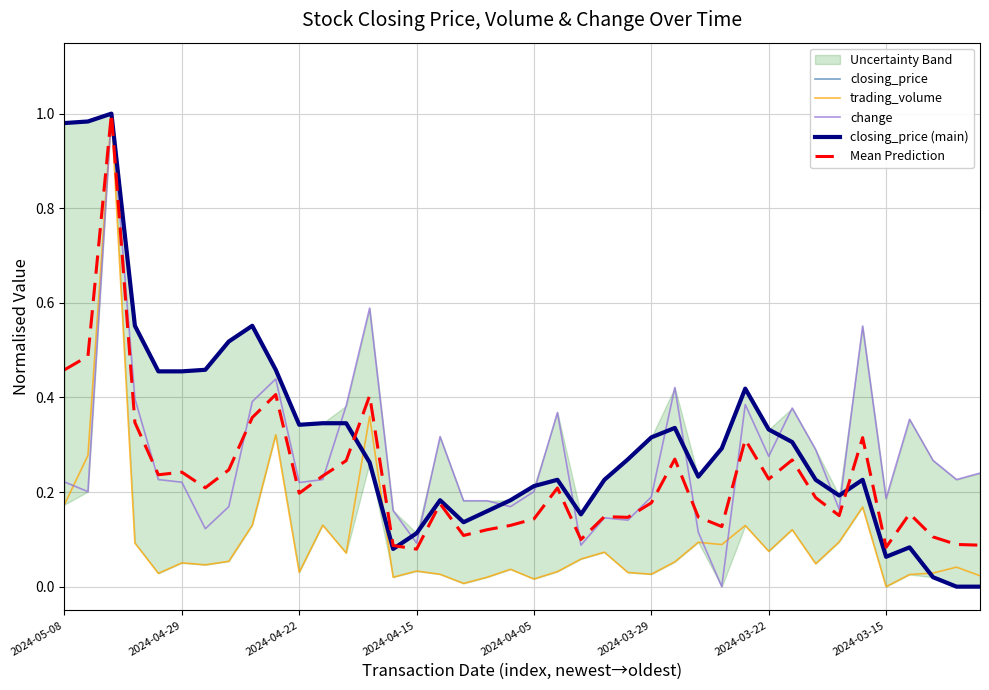

Reading right to left, extract all data points from this chart.

closing_price: 0.0	0.0	0.0	0.1	0.1	0.2	0.2	0.2	0.3	0.3	0.4	0.3	0.2	0.3	0.3	0.3	0.2	0.2	0.2	0.2	0.2	0.2	0.1	0.2	0.1	0.1	0.3	0.3	0.3	0.3	0.5	0.6	0.5	0.5	0.5	0.5	0.6	1.0	1.0	1.0
trading_volume: 0.0	0.0	0.0	0.0	0.0	0.2	0.1	0.0	0.1	0.1	0.1	0.1	0.1	0.1	0.0	0.0	0.1	0.1	0.0	0.0	0.0	0.0	0.0	0.0	0.0	0.0	0.4	0.1	0.1	0.0	0.3	0.1	0.1	0.0	0.1	0.0	0.1	1.0	0.3	0.2
change: 0.2	0.2	0.3	0.4	0.2	0.6	0.2	0.3	0.4	0.3	0.4	0.0	0.1	0.4	0.2	0.1	0.1	0.1	0.4	0.2	0.2	0.2	0.2	0.3	0.1	0.2	0.6	0.4	0.2	0.2	0.4	0.4	0.2	0.1	0.2	0.2	0.4	1.0	0.2	0.2
closing_price (main): 0.0	0.0	0.0	0.1	0.1	0.2	0.2	0.2	0.3	0.3	0.4	0.3	0.2	0.3	0.3	0.3	0.2	0.2	0.2	0.2	0.2	0.2	0.1	0.2	0.1	0.1	0.3	0.3	0.3	0.3	0.5	0.6	0.5	0.5	0.5	0.5	0.6	1.0	1.0	1.0
Mean Prediction: 0.1	0.1	0.1	0.2	0.1	0.3	0.2	0.2	0.3	0.2	0.3	0.1	0.1	0.3	0.2	0.1	0.1	0.1	0.2	0.1	0.1	0.1	0.1	0.2	0.1	0.1	0.4	0.3	0.2	0.2	0.4	0.4	0.2	0.2	0.2	0.2	0.3	1.0	0.5	0.5